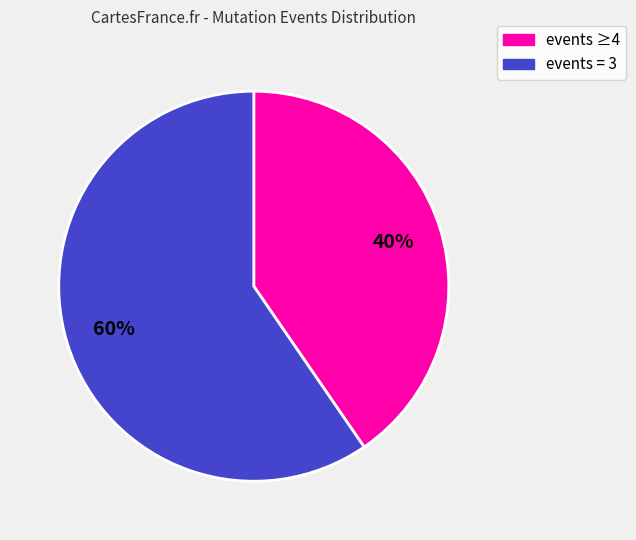

How many slices are in this pie chart?

2